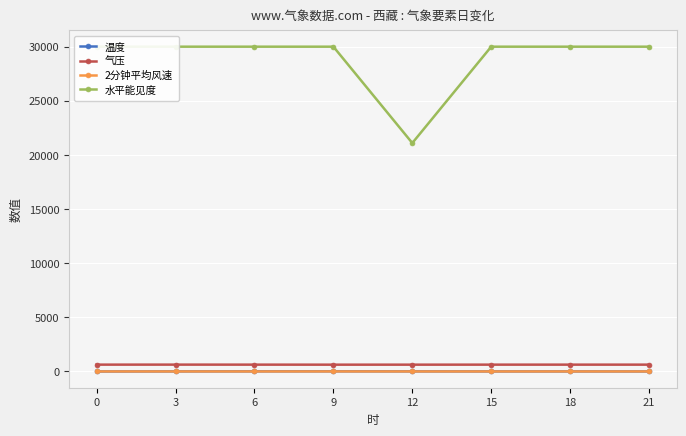

Reading left to right, list all the values displayed in this chart.

温度: 0=-1.7	3=7.8	6=13.2	9=16.4	12=10.5	15=5.3	18=5.2	21=3.3
气压: 0=630.7	3=632.1	6=630.1	9=627.5	12=628.0	15=629.4	18=630.1	21=629.7
2分钟平均风速: 0=0.7	3=1.7	6=1.1	9=3.1	12=1.3	15=0.7	18=1.7	21=1.3
水平能见度: 0=30000.0	3=30000.0	6=30000.0	9=30000.0	12=21100.0	15=30000.0	18=30000.0	21=30000.0